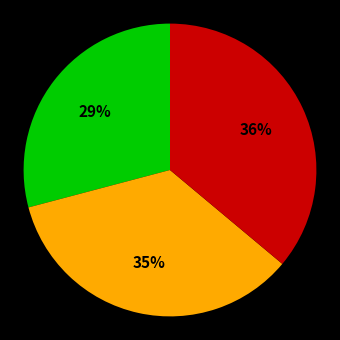

Is there any slice that represents more than half of the pie?

No